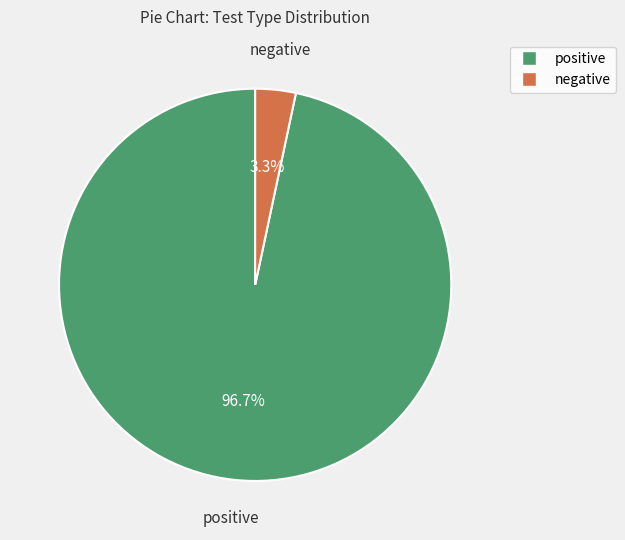

Is positive the majority of the pie?

Yes